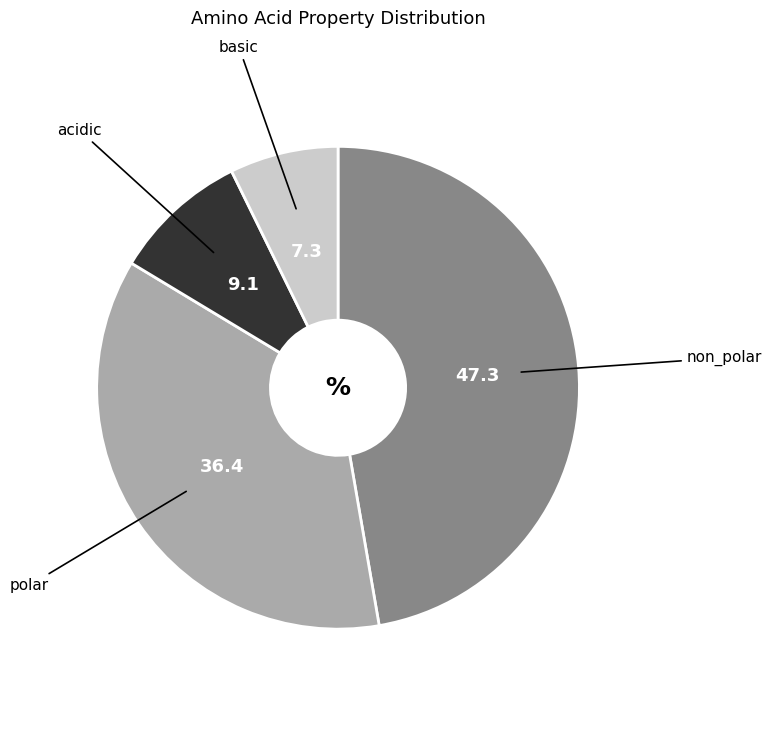

Does any single category account for the majority?

No